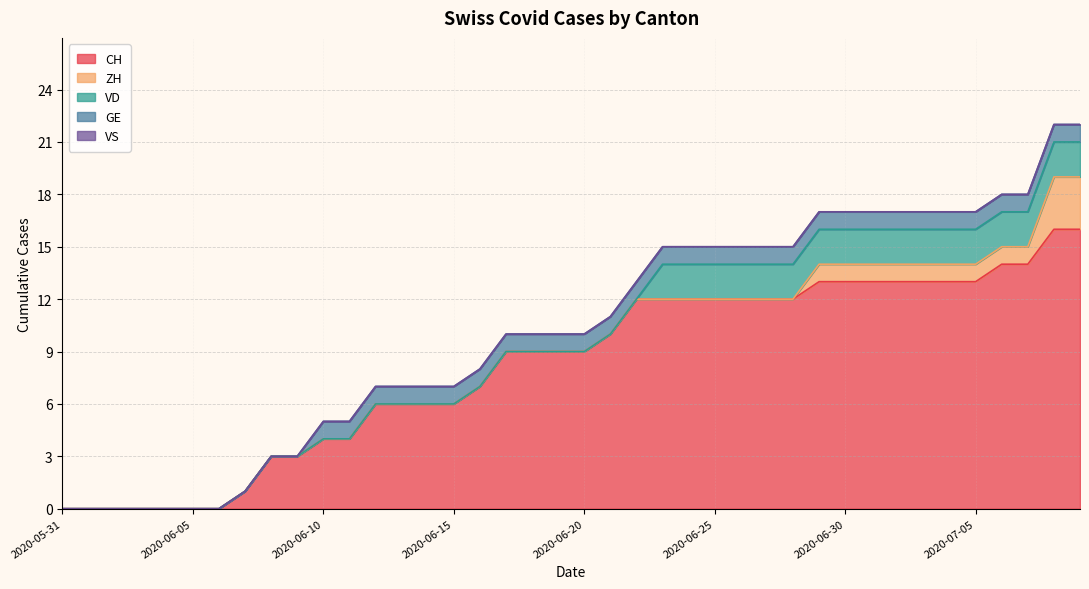

Reading left to right, transcribe all the data shown in this chart.

CH: 2020-05-31=0	2020-06-01=0	2020-06-02=0	2020-06-03=0	2020-06-04=0	2020-06-05=0	2020-06-06=0	2020-06-07=1	2020-06-08=3	2020-06-09=3	2020-06-10=4	2020-06-11=4	2020-06-12=6	2020-06-13=6	2020-06-14=6	2020-06-15=6	2020-06-16=7	2020-06-17=9	2020-06-18=9	2020-06-19=9	2020-06-20=9	2020-06-21=10	2020-06-22=12	2020-06-23=12	2020-06-24=12	2020-06-25=12	2020-06-26=12	2020-06-27=12	2020-06-28=12	2020-06-29=13	2020-06-30=13	2020-07-01=13	2020-07-02=13	2020-07-03=13	2020-07-04=13	2020-07-05=13	2020-07-06=14	2020-07-07=14	2020-07-08=16	2020-07-09=16
ZH: 2020-05-31=0	2020-06-01=0	2020-06-02=0	2020-06-03=0	2020-06-04=0	2020-06-05=0	2020-06-06=0	2020-06-07=0	2020-06-08=0	2020-06-09=0	2020-06-10=0	2020-06-11=0	2020-06-12=0	2020-06-13=0	2020-06-14=0	2020-06-15=0	2020-06-16=0	2020-06-17=0	2020-06-18=0	2020-06-19=0	2020-06-20=0	2020-06-21=0	2020-06-22=0	2020-06-23=0	2020-06-24=0	2020-06-25=0	2020-06-26=0	2020-06-27=0	2020-06-28=0	2020-06-29=1	2020-06-30=1	2020-07-01=1	2020-07-02=1	2020-07-03=1	2020-07-04=1	2020-07-05=1	2020-07-06=1	2020-07-07=1	2020-07-08=3	2020-07-09=3
VD: 2020-05-31=0	2020-06-01=0	2020-06-02=0	2020-06-03=0	2020-06-04=0	2020-06-05=0	2020-06-06=0	2020-06-07=0	2020-06-08=0	2020-06-09=0	2020-06-10=0	2020-06-11=0	2020-06-12=0	2020-06-13=0	2020-06-14=0	2020-06-15=0	2020-06-16=0	2020-06-17=0	2020-06-18=0	2020-06-19=0	2020-06-20=0	2020-06-21=0	2020-06-22=0	2020-06-23=2	2020-06-24=2	2020-06-25=2	2020-06-26=2	2020-06-27=2	2020-06-28=2	2020-06-29=2	2020-06-30=2	2020-07-01=2	2020-07-02=2	2020-07-03=2	2020-07-04=2	2020-07-05=2	2020-07-06=2	2020-07-07=2	2020-07-08=2	2020-07-09=2
GE: 2020-05-31=0	2020-06-01=0	2020-06-02=0	2020-06-03=0	2020-06-04=0	2020-06-05=0	2020-06-06=0	2020-06-07=0	2020-06-08=0	2020-06-09=0	2020-06-10=1	2020-06-11=1	2020-06-12=1	2020-06-13=1	2020-06-14=1	2020-06-15=1	2020-06-16=1	2020-06-17=1	2020-06-18=1	2020-06-19=1	2020-06-20=1	2020-06-21=1	2020-06-22=1	2020-06-23=1	2020-06-24=1	2020-06-25=1	2020-06-26=1	2020-06-27=1	2020-06-28=1	2020-06-29=1	2020-06-30=1	2020-07-01=1	2020-07-02=1	2020-07-03=1	2020-07-04=1	2020-07-05=1	2020-07-06=1	2020-07-07=1	2020-07-08=1	2020-07-09=1
VS: 2020-05-31=0	2020-06-01=0	2020-06-02=0	2020-06-03=0	2020-06-04=0	2020-06-05=0	2020-06-06=0	2020-06-07=0	2020-06-08=0	2020-06-09=0	2020-06-10=0	2020-06-11=0	2020-06-12=0	2020-06-13=0	2020-06-14=0	2020-06-15=0	2020-06-16=0	2020-06-17=0	2020-06-18=0	2020-06-19=0	2020-06-20=0	2020-06-21=0	2020-06-22=0	2020-06-23=0	2020-06-24=0	2020-06-25=0	2020-06-26=0	2020-06-27=0	2020-06-28=0	2020-06-29=0	2020-06-30=0	2020-07-01=0	2020-07-02=0	2020-07-03=0	2020-07-04=0	2020-07-05=0	2020-07-06=0	2020-07-07=0	2020-07-08=0	2020-07-09=0